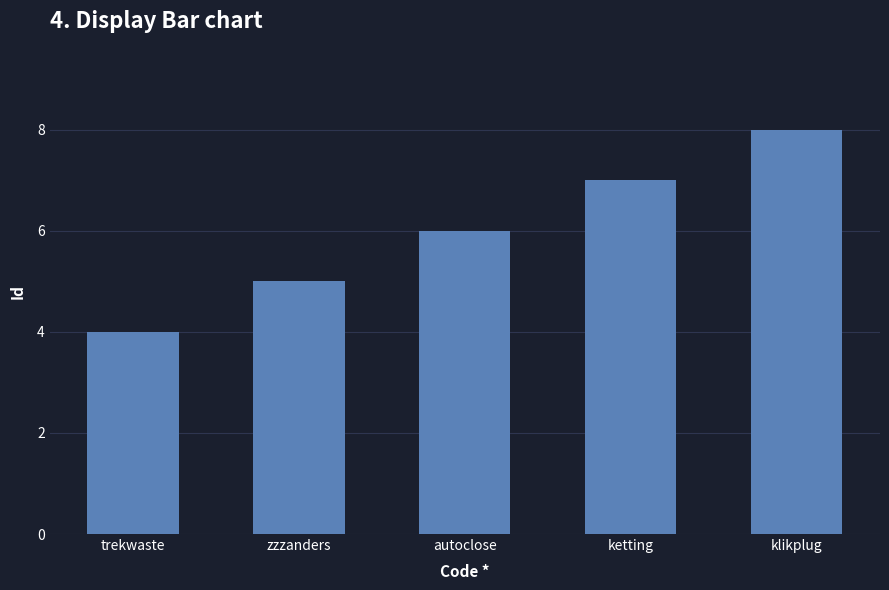

What is the maximum value shown in the chart?

8